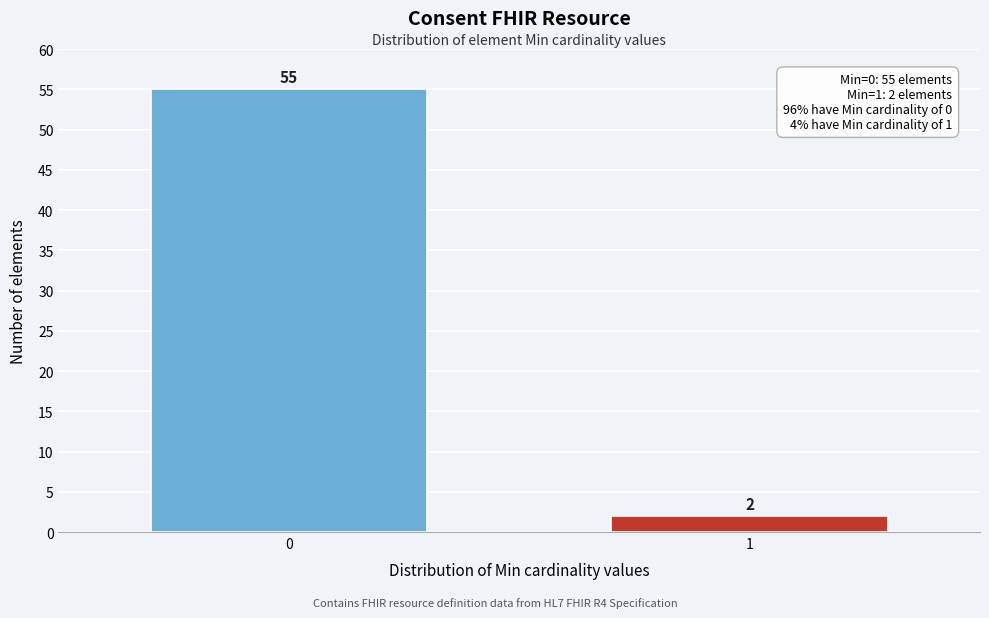

Reading left to right, extract all data points from this chart.

55	2